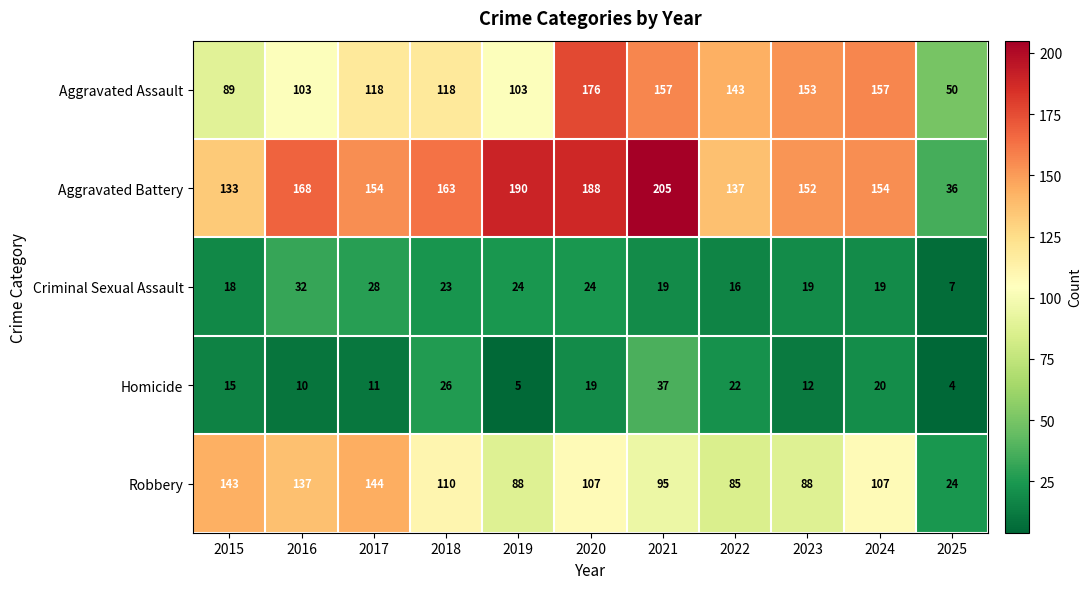

Rank the series at 2015 from highest to lowest value.

Robbery, Aggravated Battery, Aggravated Assault, Criminal Sexual Assault, Homicide